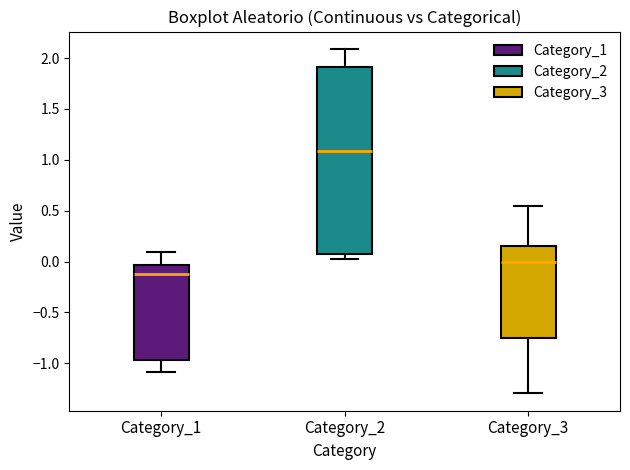

Where is the lower edge of the box for Category_3 on the y-axis? The values are not printed on the chart, so give them approximately, as read against the axis.

-0.75